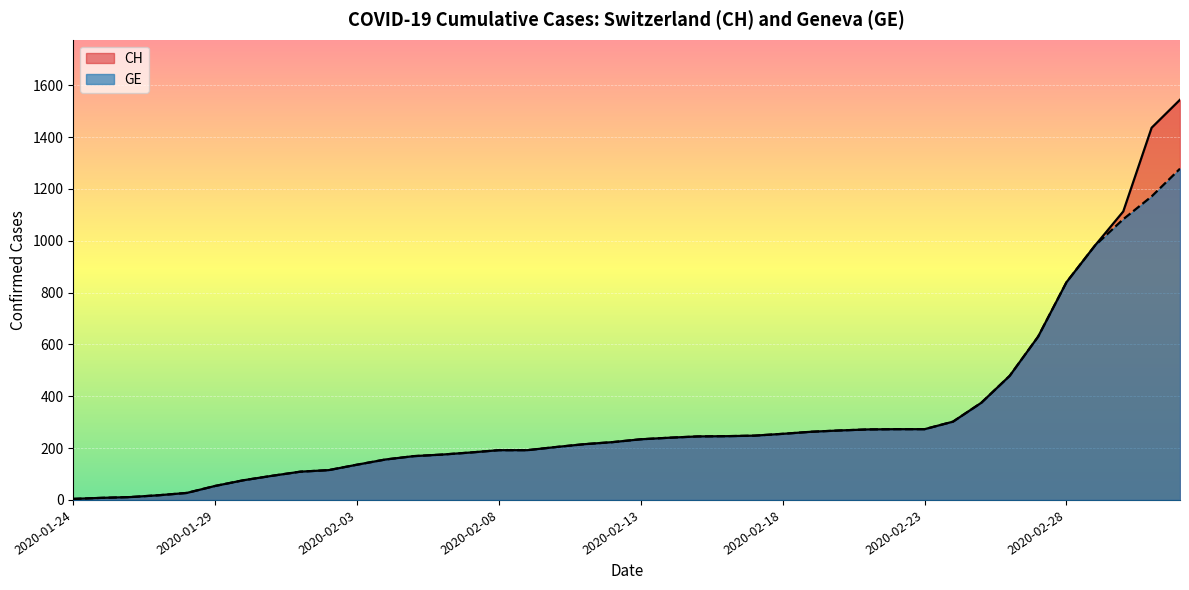

True or false: GE has a value of 127 at 2020-02-07.

False